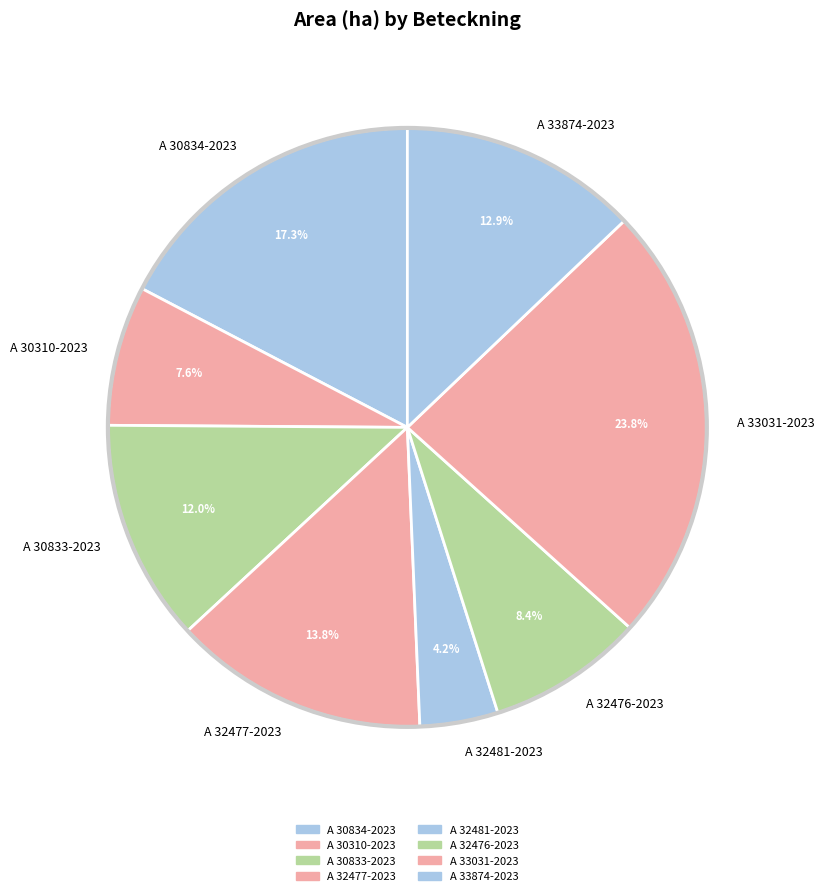

Is A 32476-2023 the majority of the pie?

No